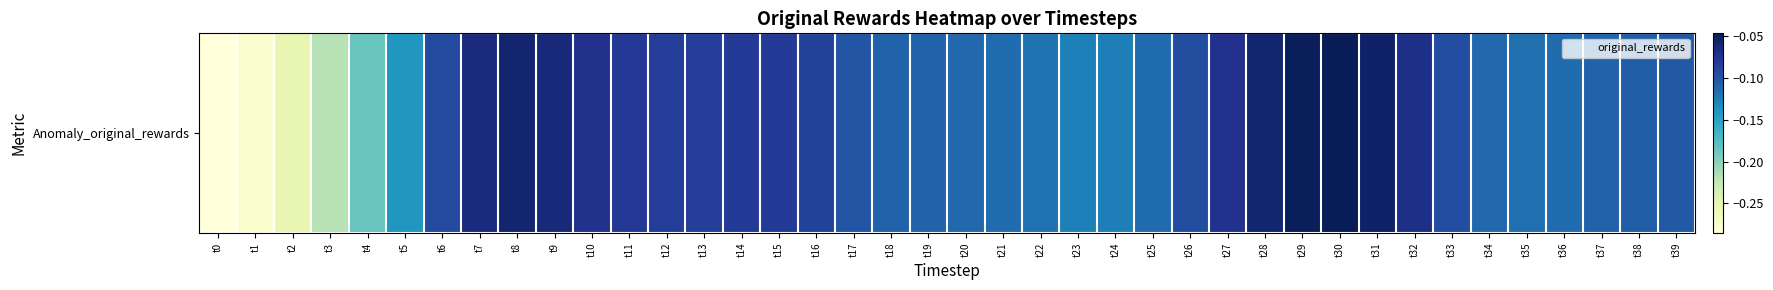

Rank the categories by value from lowest to highest.

t0, t1, t2, t3, t4, t5, t23, t24, t22, t35, t21, t25, t36, t20, t34, t19, t37, t18, t38, t39, t17, t26, t33, t6, t16, t13, t12, t15, t14, t11, t27, t10, t32, t7, t9, t28, t8, t31, t29, t30